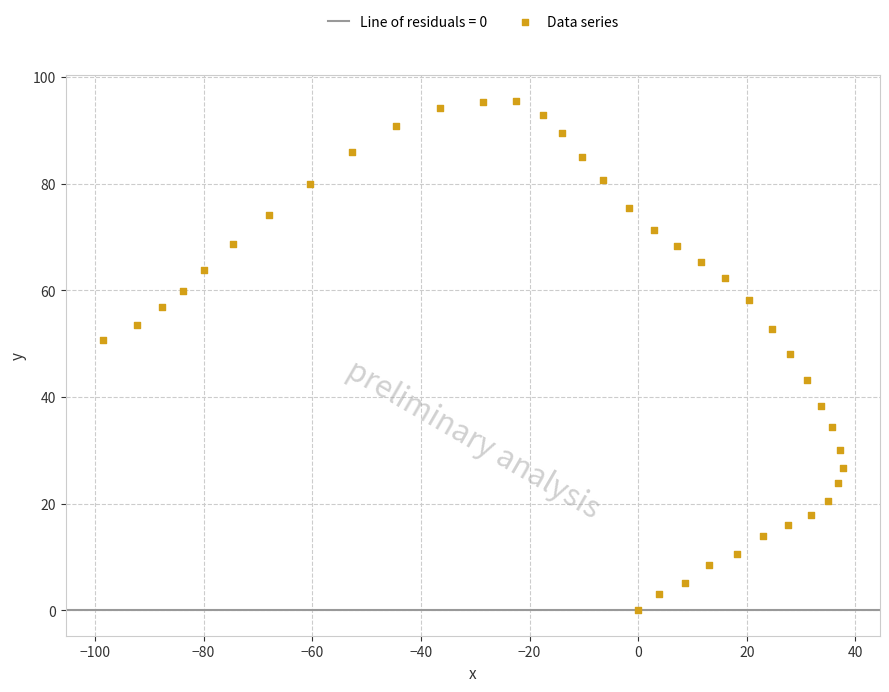

What is the range of X values (max minus min)?

136.3